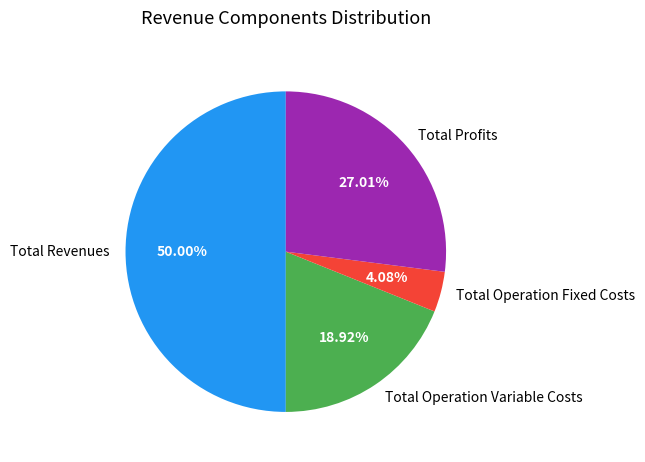

What percentage do Total Operation Fixed Costs and Total Revenues together represent?

54.1%